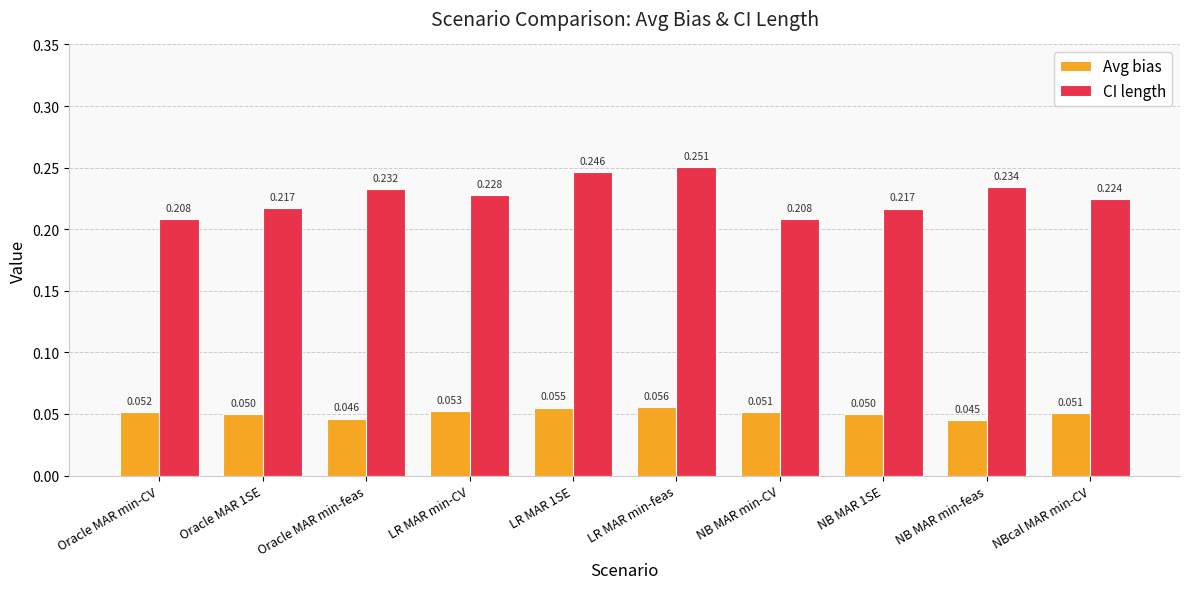

At Oracle MAR min-feas, list the series in order from smallest to largest.

Avg bias, CI length